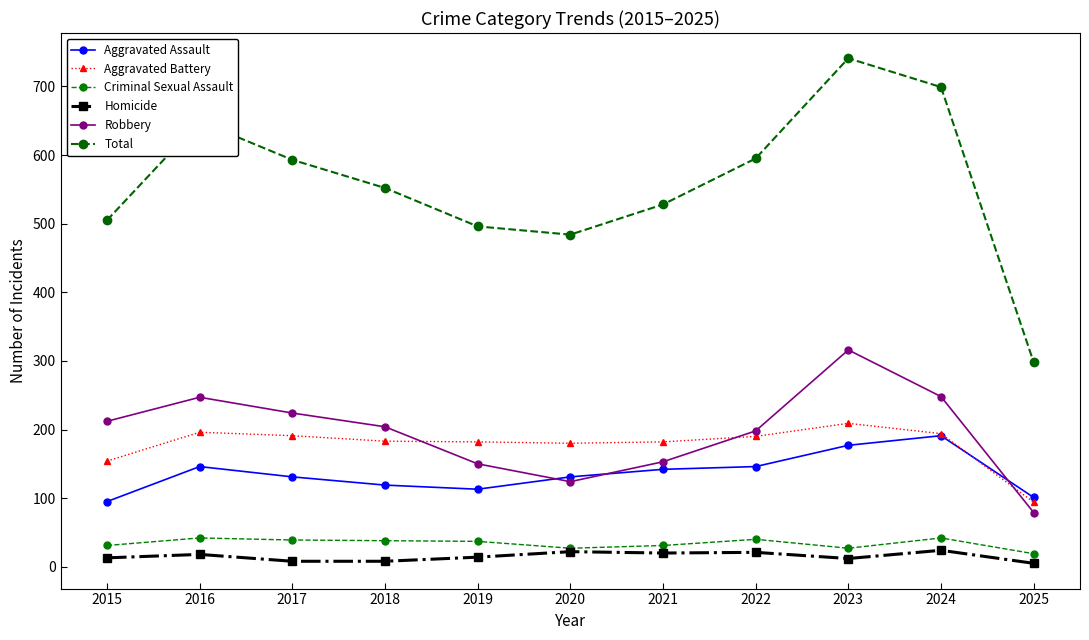

Rank the series by their maximum value, from lowest to highest.

Homicide, Criminal Sexual Assault, Aggravated Assault, Aggravated Battery, Robbery, Total